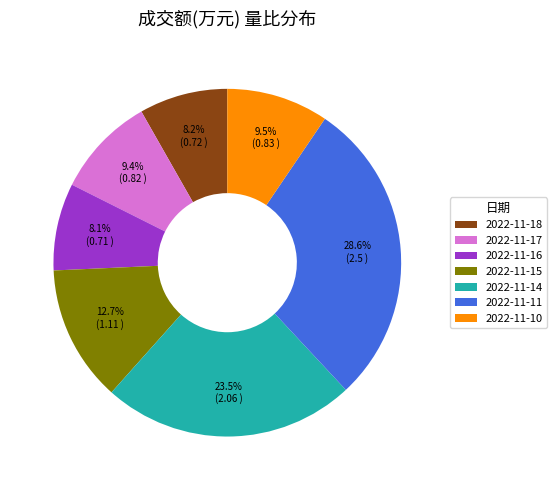

Between 2022-11-15 and 2022-11-14, which is larger?

2022-11-14